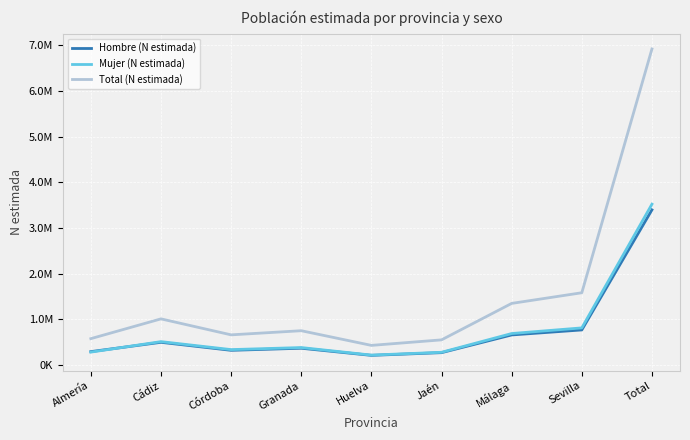

Rank the categories by Mujer (N estimada) value from lowest to highest.

Huelva, Jaén, Almería, Córdoba, Granada, Cádiz, Málaga, Sevilla, Total